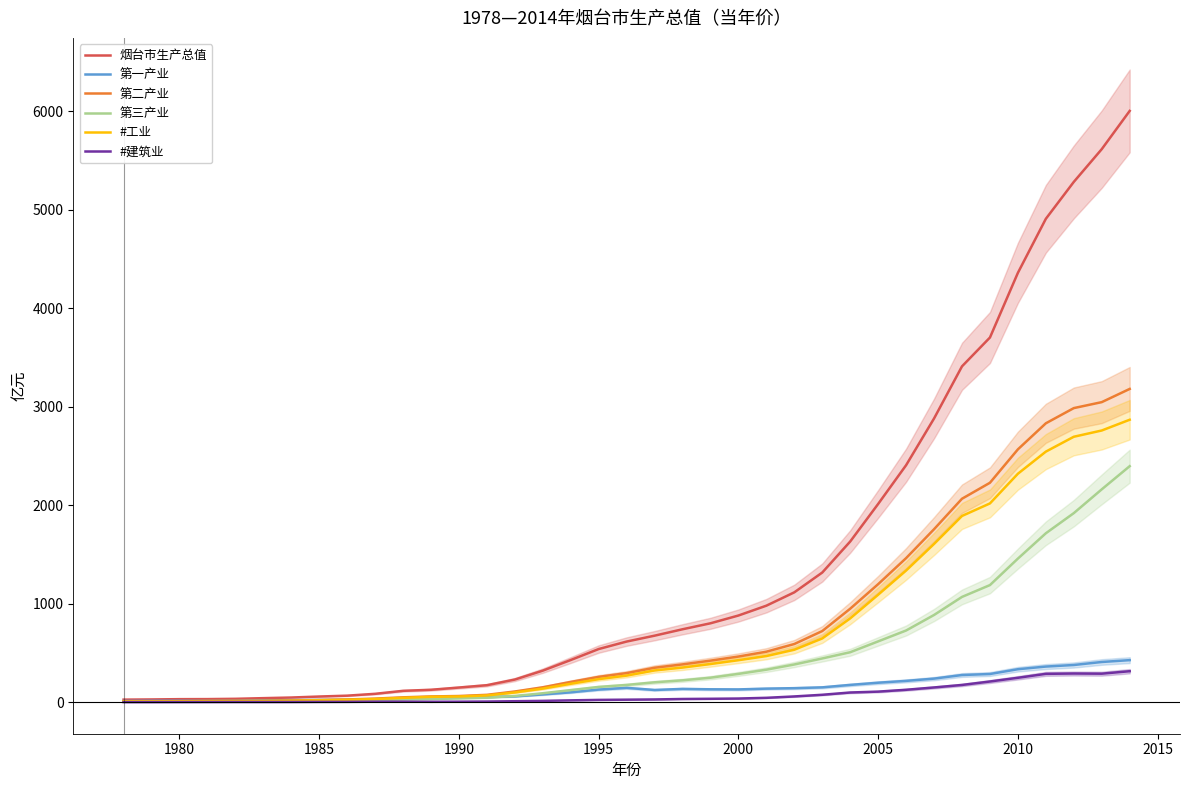

Reading right to left, what are all the values shown in this chart?

烟台市生产总值: 6002.1	5613.9	5281.4	4906.8	4358.5	3701.8	3409.2	2880.0	2405.8	2012.5	1631.0	1316.0	1115.0	979.5	879.6	800.7	740.0	675.0	615.2	539.4	427.9	320.0	229.6	172.2	148.5	125.8	115.1	84.7	66.0	57.3	47.0	40.8	34.0	31.2	30.5	27.6	25.8
第一产业: 426.6	407.8	377.3	361.4	334.5	285.9	275.6	239.0	216.0	197.4	175.2	150.4	142.1	137.4	129.4	130.6	134.7	123.8	145.2	127.8	99.9	78.2	58.6	52.1	47.1	35.5	38.5	29.2	23.0	22.8	20.6	18.8	14.1	12.7	14.0	13.2	11.7
第二产业: 3179.8	3045.7	2985.1	2830.9	2566.5	2227.3	2065.2	1755.8	1462.2	1198.0	948.9	721.9	590.3	512.2	463.0	421.6	383.5	349.6	295.1	256.8	205.4	151.0	108.3	74.4	62.5	58.2	49.0	36.2	27.6	22.0	16.3	13.5	12.9	11.9	10.4	8.8	8.7
第三产业: 2395.7	2160.4	1919.0	1714.5	1457.5	1188.6	1068.5	885.1	727.5	617.0	506.9	443.7	382.5	329.8	287.1	248.4	221.8	201.6	174.9	154.7	122.5	90.8	62.7	45.6	39.0	32.2	27.5	19.3	15.5	12.5	10.2	8.4	7.0	6.6	6.1	5.6	5.4
#工业: 2867.0	2757.8	2694.2	2543.4	2319.0	2017.6	1890.5	1606.5	1336.5	1091.0	850.8	646.9	532.3	468.1	426.2	387.3	351.3	322.0	269.8	233.9	187.0	137.9	98.7	68.1	57.7	54.3	44.0	31.6	24.4	19.3	14.4	11.8	11.0	10.4	9.2	7.9	7.9
#建筑业: 314.2	289.2	290.8	287.4	247.5	209.7	174.7	149.3	125.8	107.0	98.1	75.0	58.1	44.1	36.9	34.2	32.2	27.6	25.2	23.0	18.4	13.1	9.6	6.3	4.8	3.8	5.0	4.6	3.2	2.7	1.9	1.7	1.8	1.5	1.2	0.8	0.8